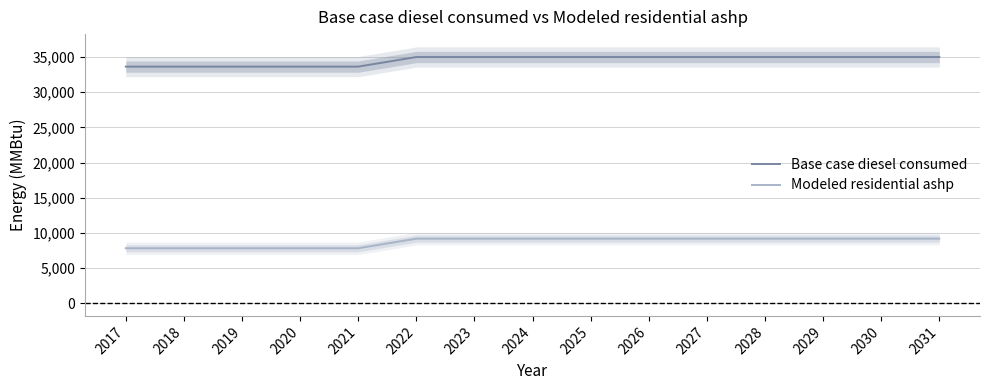

What is the minimum value shown in the chart?

7805.5